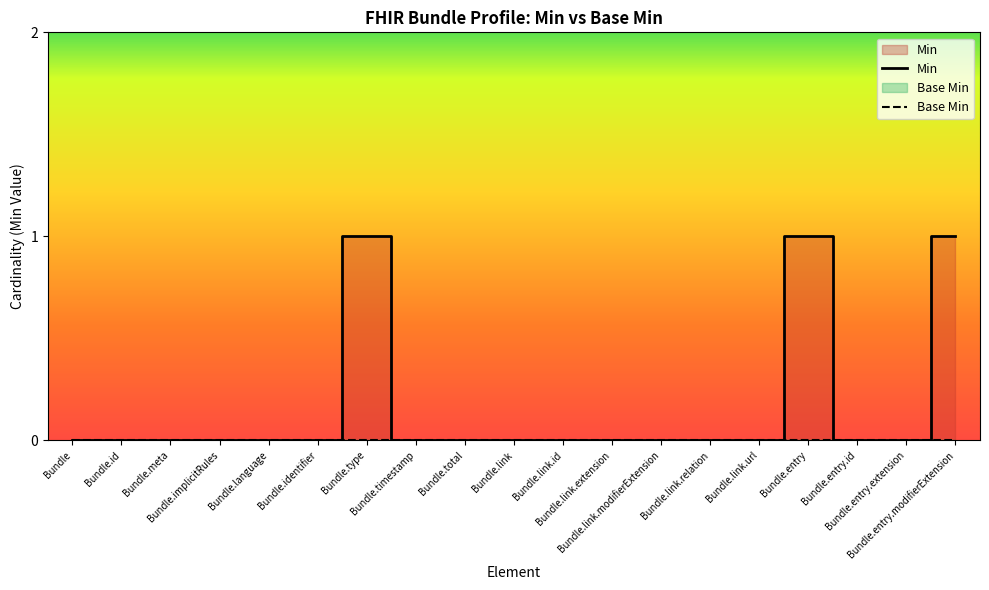

List the labels in order of value, largest first.

Bundle.type, Bundle.entry, Bundle.entry.modifierExtension, Bundle, Bundle.id, Bundle.meta, Bundle.implicitRules, Bundle.language, Bundle.identifier, Bundle.timestamp, Bundle.total, Bundle.link, Bundle.link.id, Bundle.link.extension, Bundle.link.modifierExtension, Bundle.link.relation, Bundle.link.url, Bundle.entry.id, Bundle.entry.extension